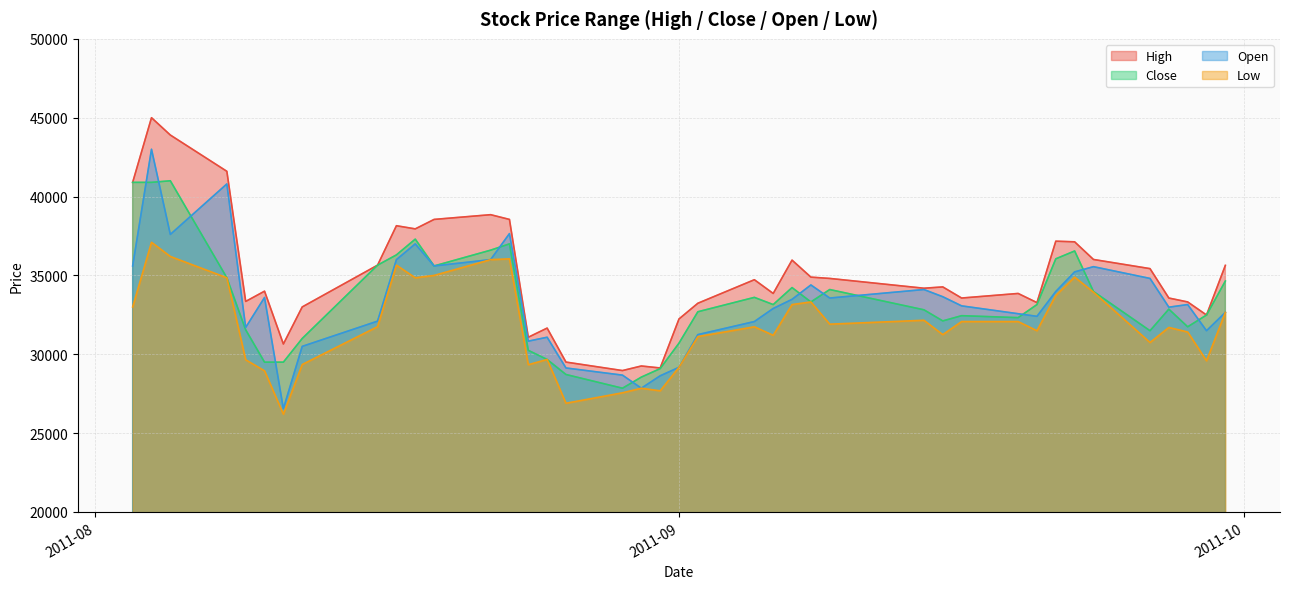

Read the Open value at 2011-09-29, to the nearest 50.

31500